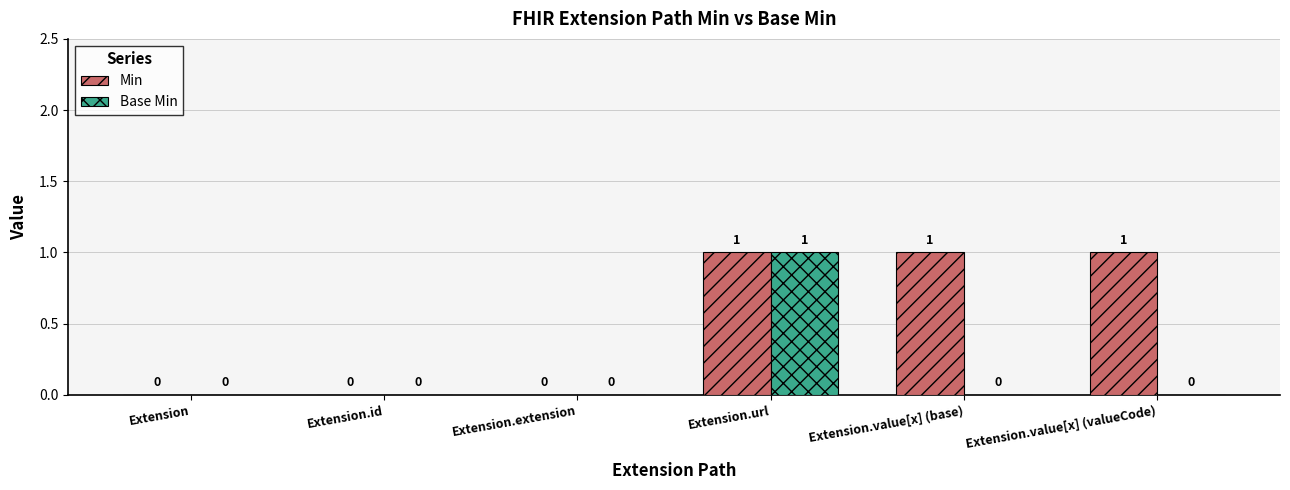

The Base Min series shows -1 at Extension.value[x] (base). True or false?

False